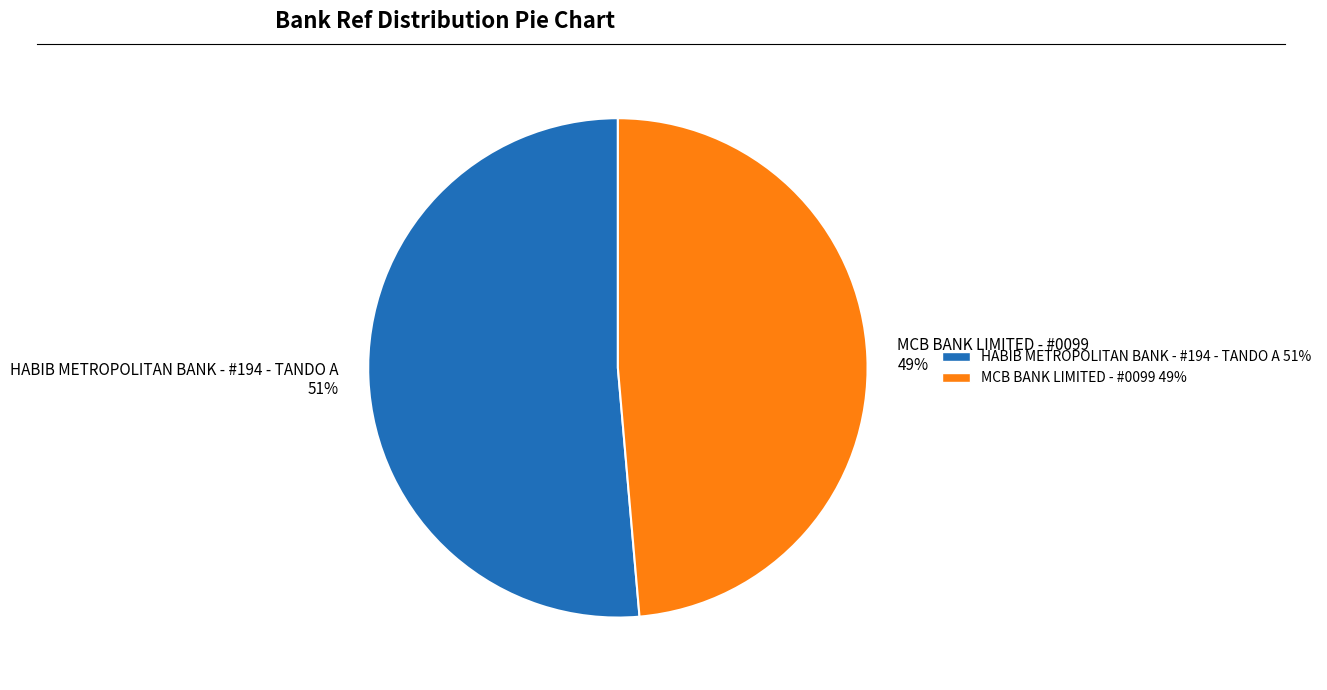

To the nearest percent, what percentage of the pie is HABIB METROPOLITAN BANK - #194 - TANDO A?

51%